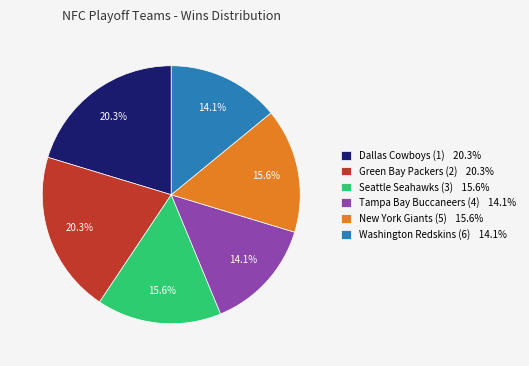

Does any single category account for the majority?

No